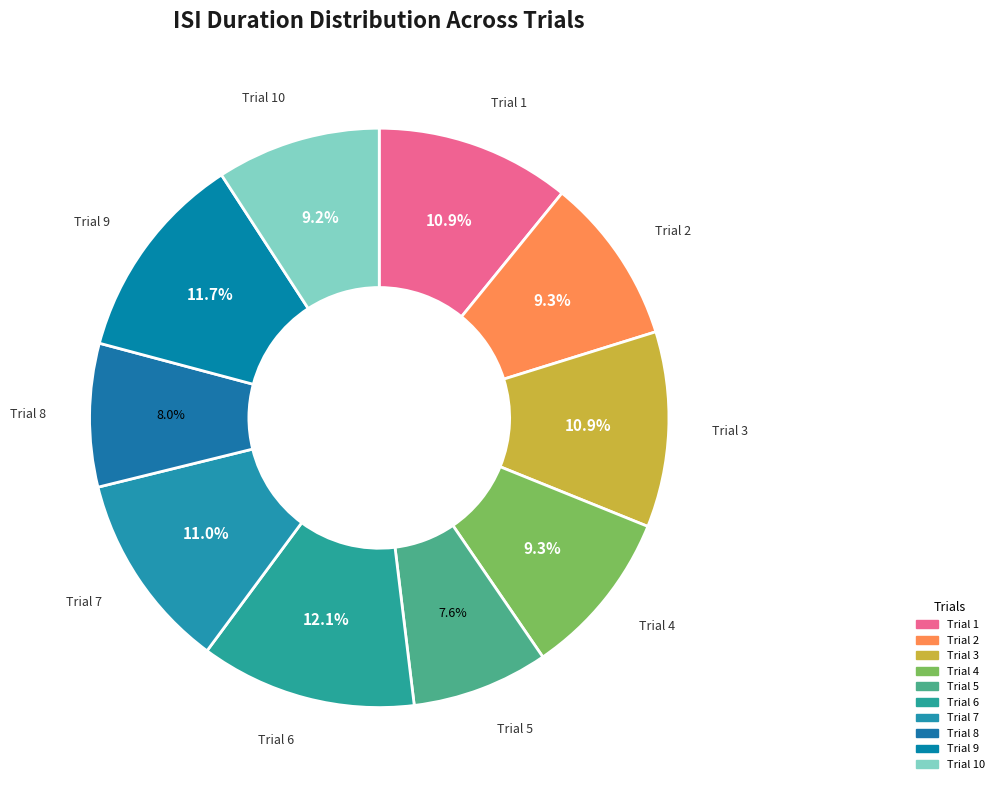

What is the smallest slice in the pie chart?

5